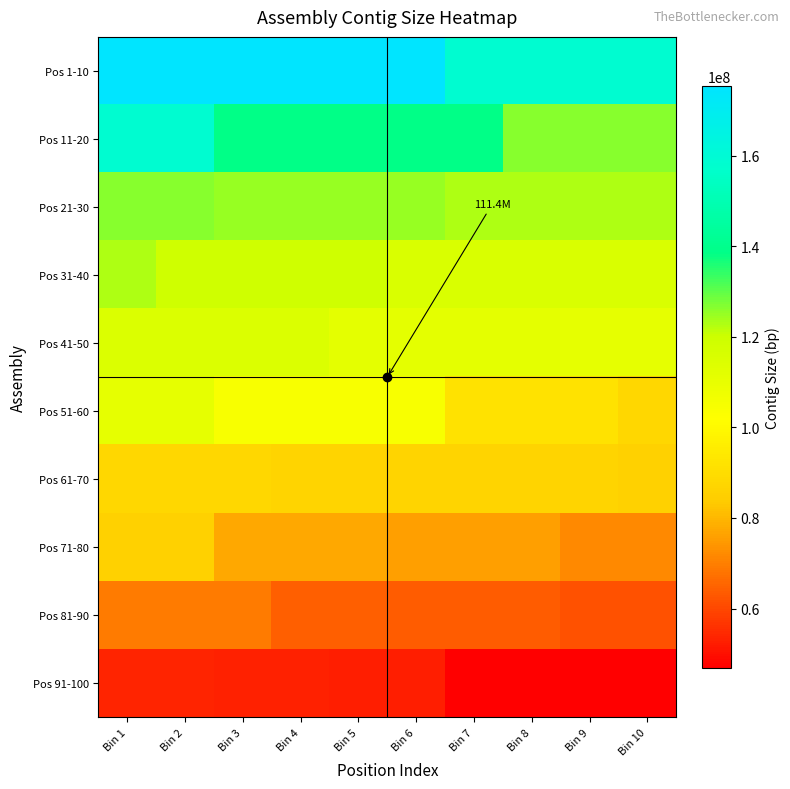

Rank the series by their maximum value, from highest to lowest.

Pos 1-10, Pos 11-20, Pos 21-30, Pos 31-40, Pos 41-50, Pos 51-60, Pos 61-70, Pos 71-80, Pos 81-90, Pos 91-100